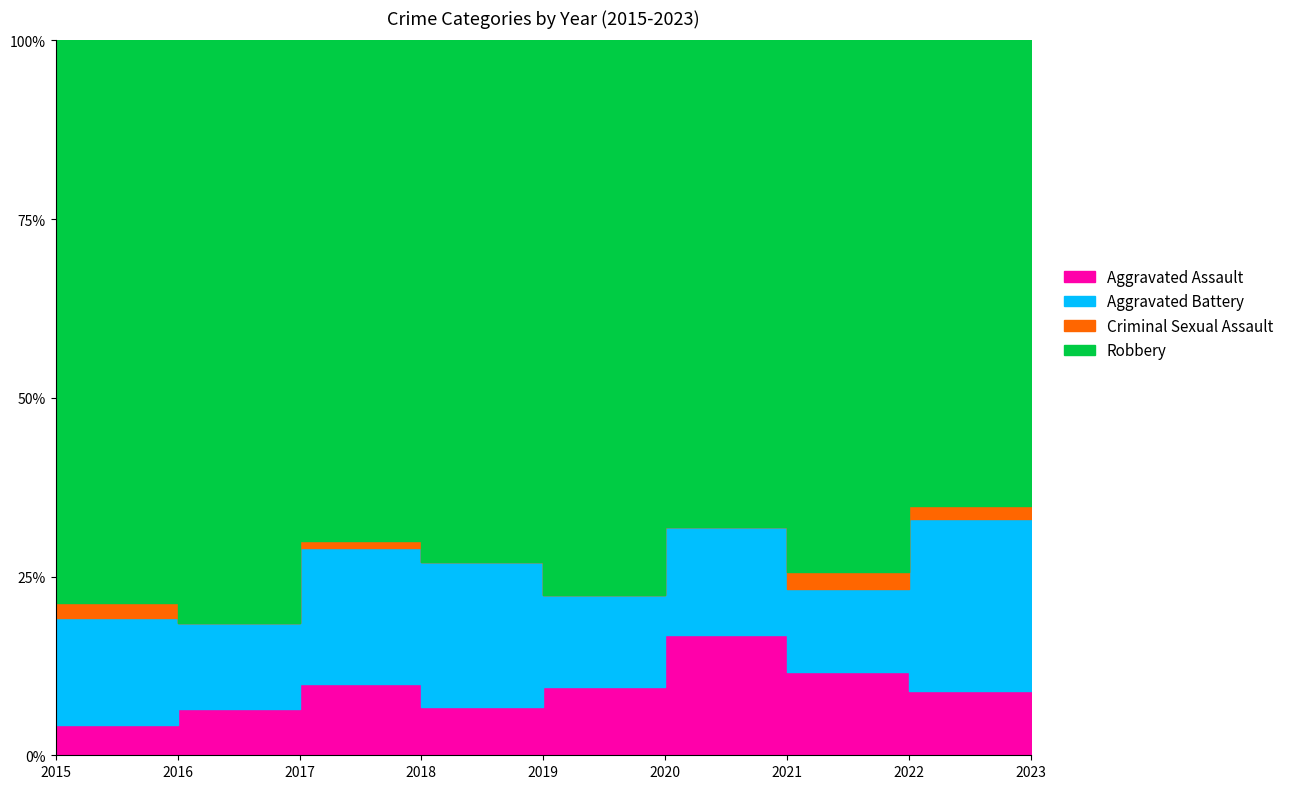

What is the average value of the Criminal Sexual Assault series?

1